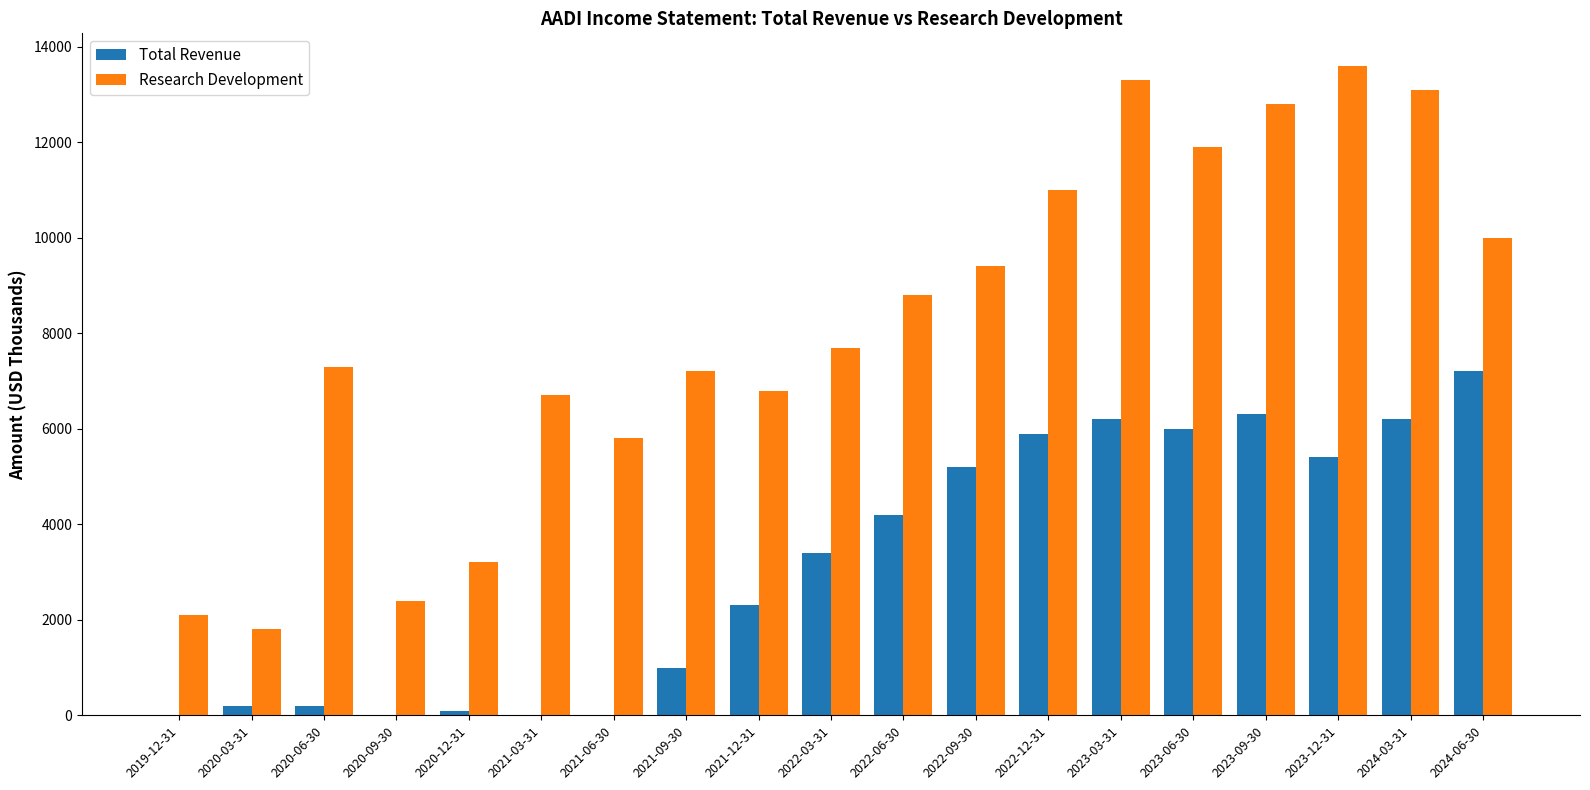

Is the value of Research Development at 2021-09-30 greater than the value of Total Revenue at 2022-03-31?

Yes